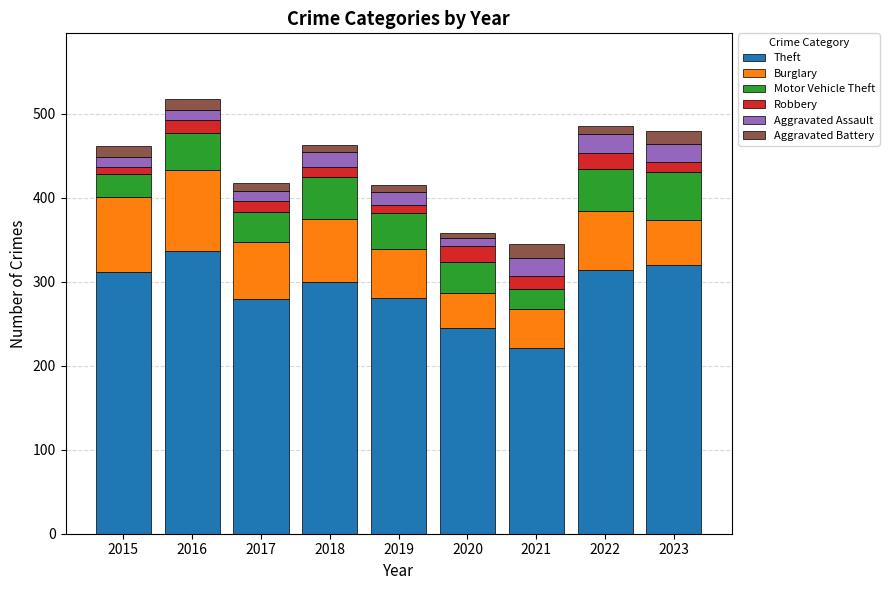

What is the total value across all series at 2021?

345